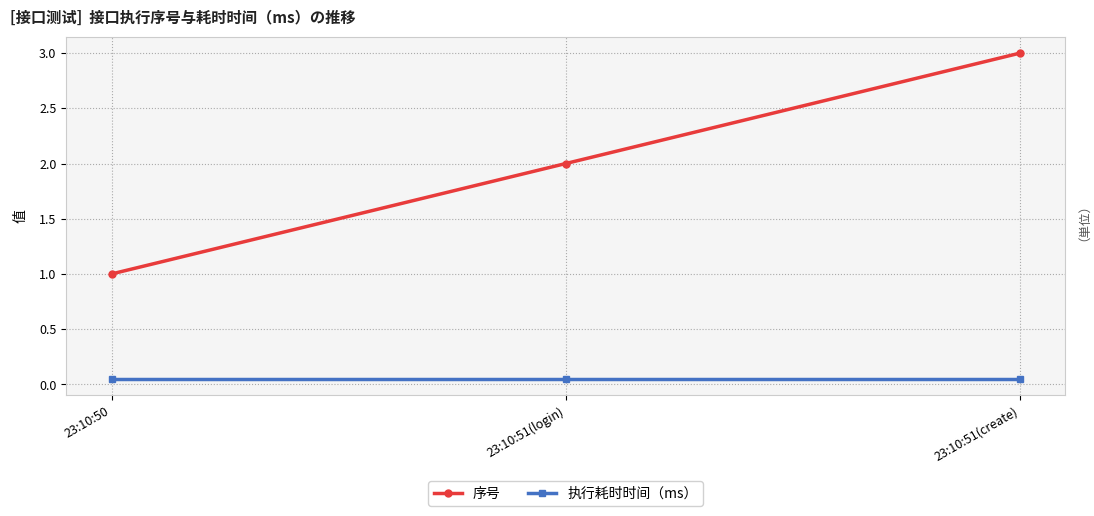

Count the number of data series in this chart.

2